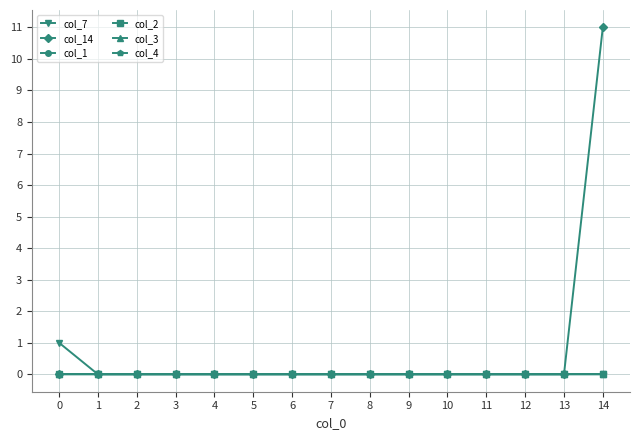

Does the chart display data point markers on the line(s)?

Yes